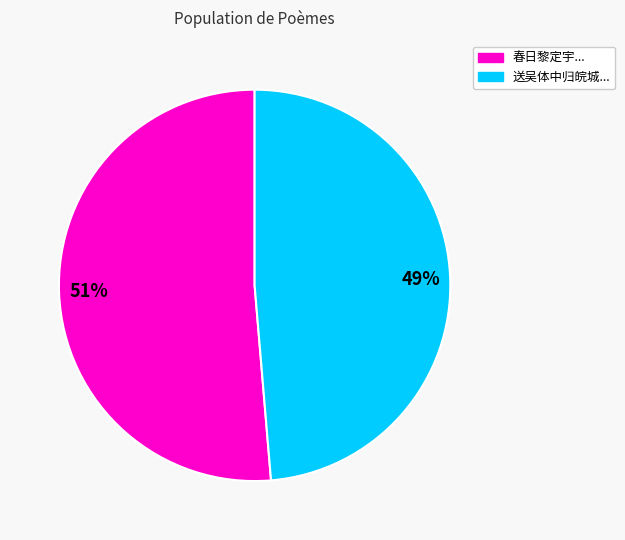

How many segments does this pie chart have?

2